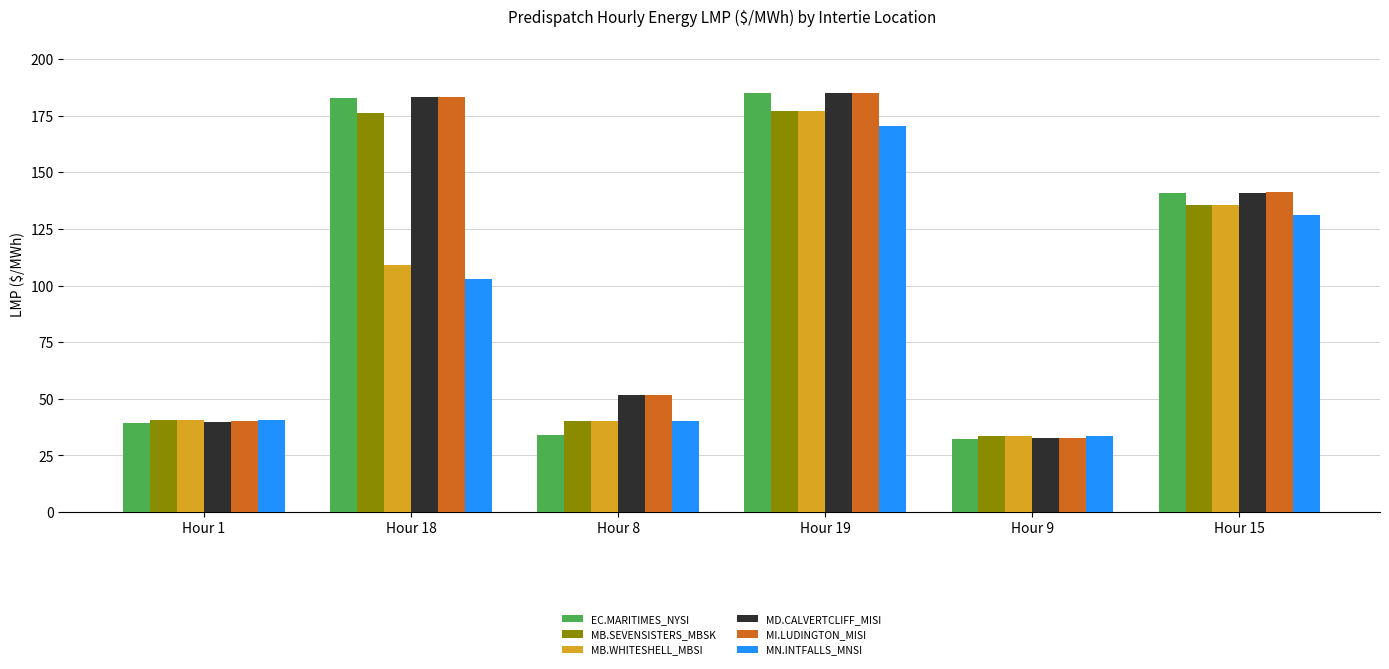

At which category is the sum across all series the highest?

Hour 19